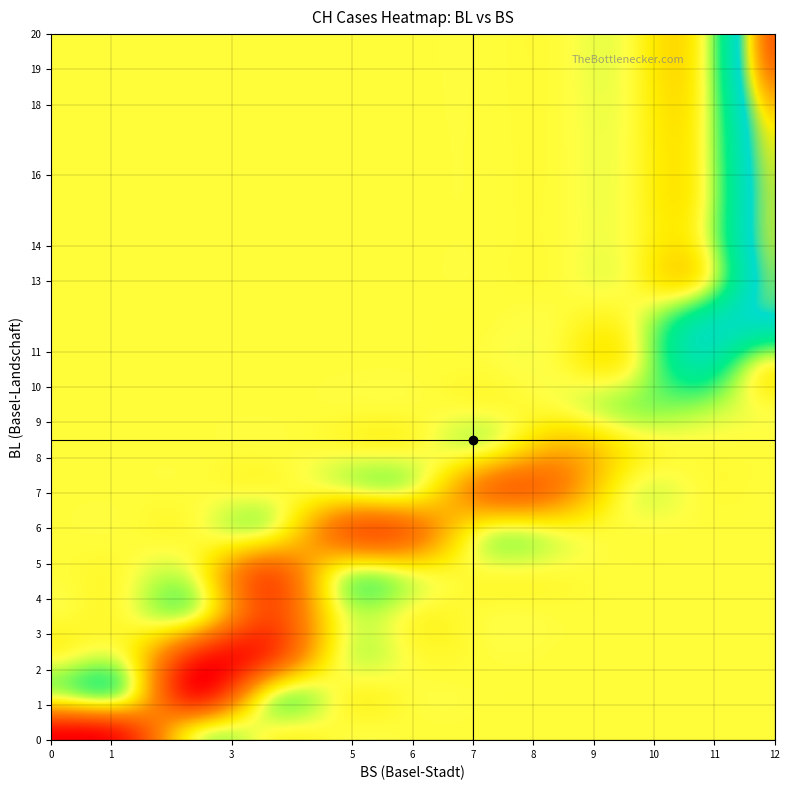

What is the sum of all CH values?

6485